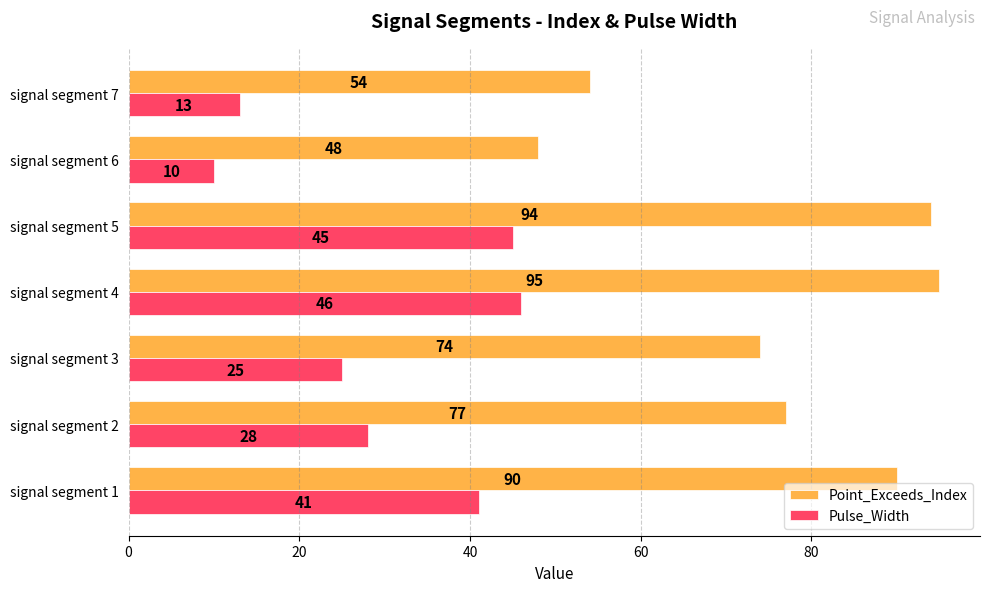

The Pulse_Width series shows 5 at signal segment 7. True or false?

False